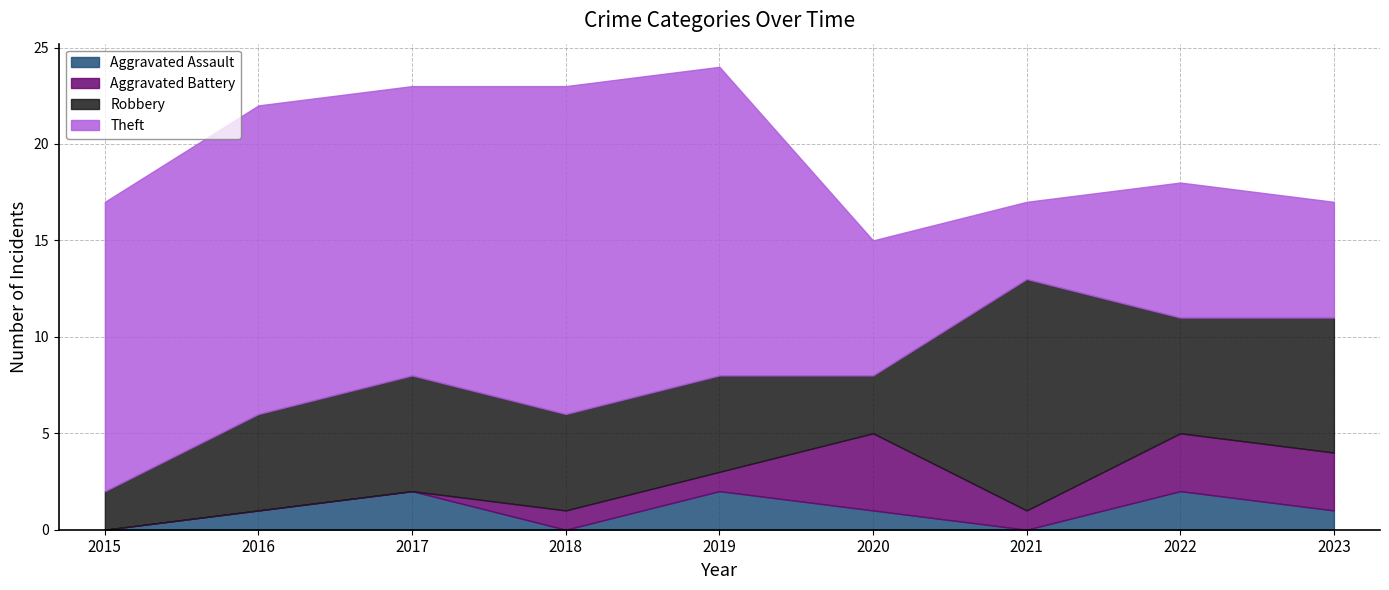

Reading right to left, transcribe all the data shown in this chart.

Aggravated Assault: 1	2	0	1	2	0	2	1	0
Aggravated Battery: 3	3	1	4	1	1	0	0	0
Robbery: 7	6	12	3	5	5	6	5	2
Theft: 6	7	4	7	16	17	15	16	15